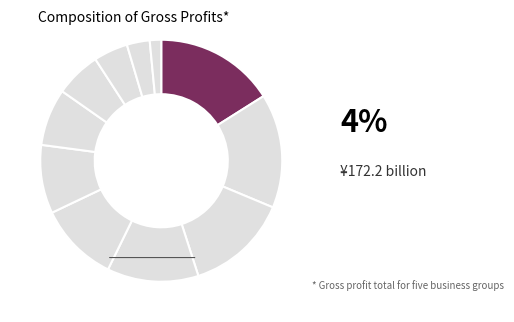

To the nearest percent, what is the average slice percentage?

9%